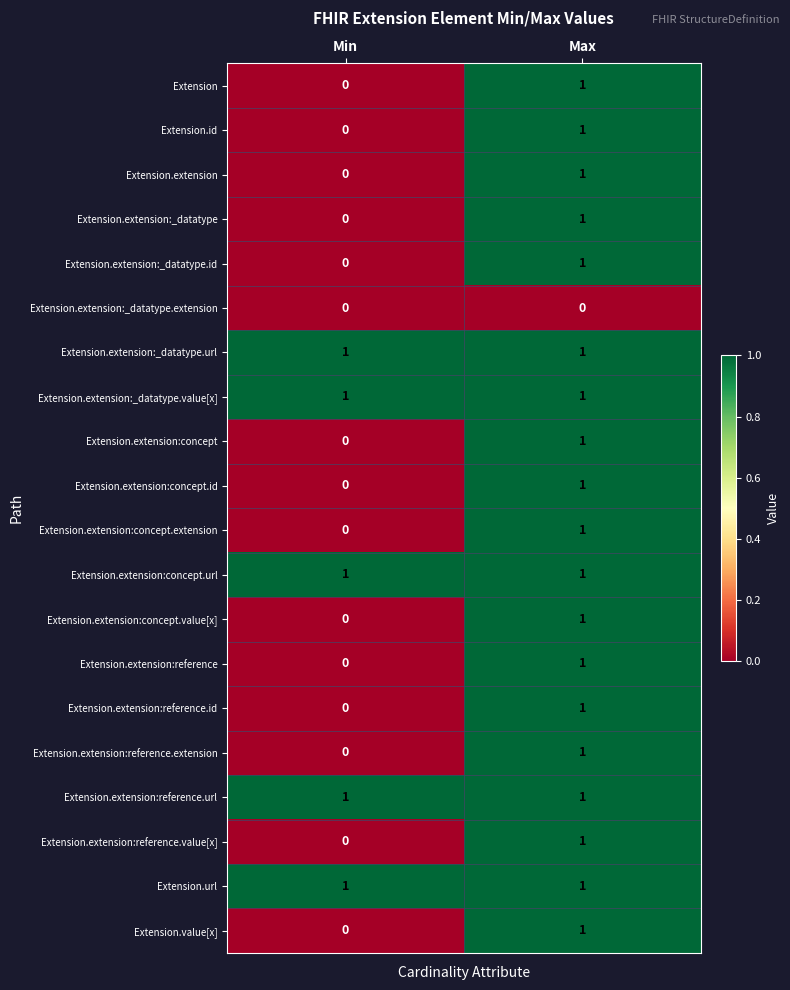

Count the number of categories in the chart.

2